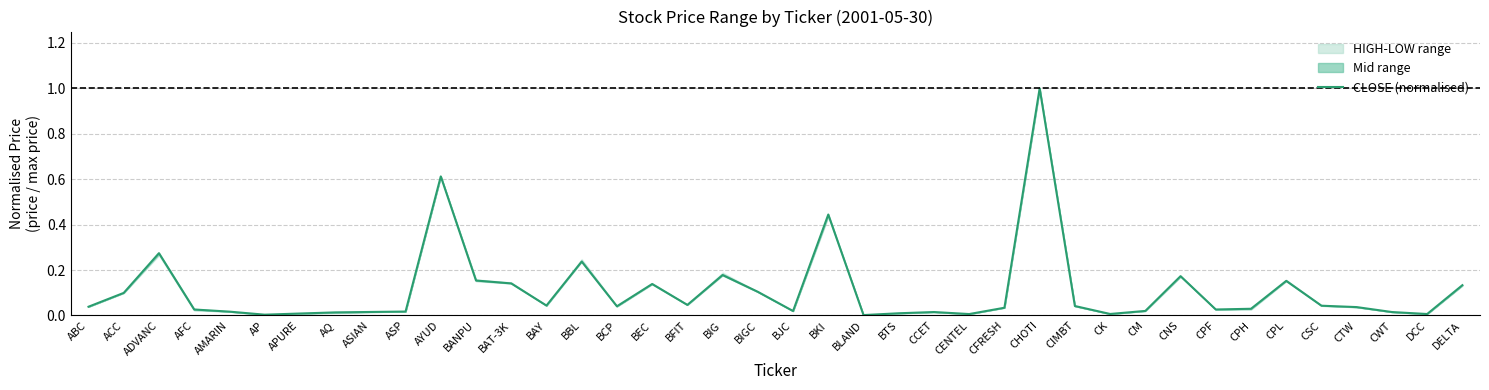

What is the label of the 4th point from the left?

AFC